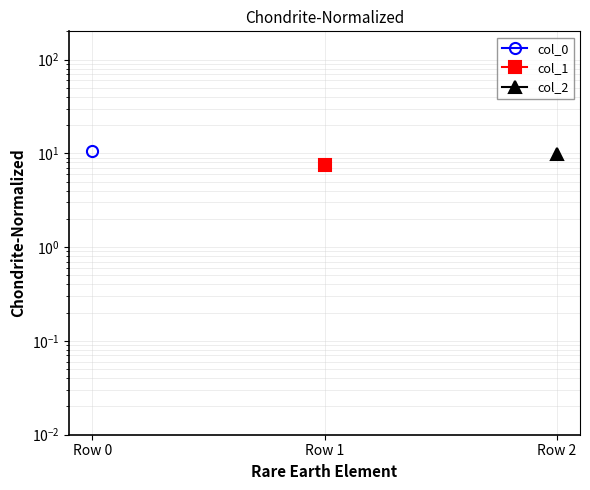

Which series has the widest spread of values?

col_0